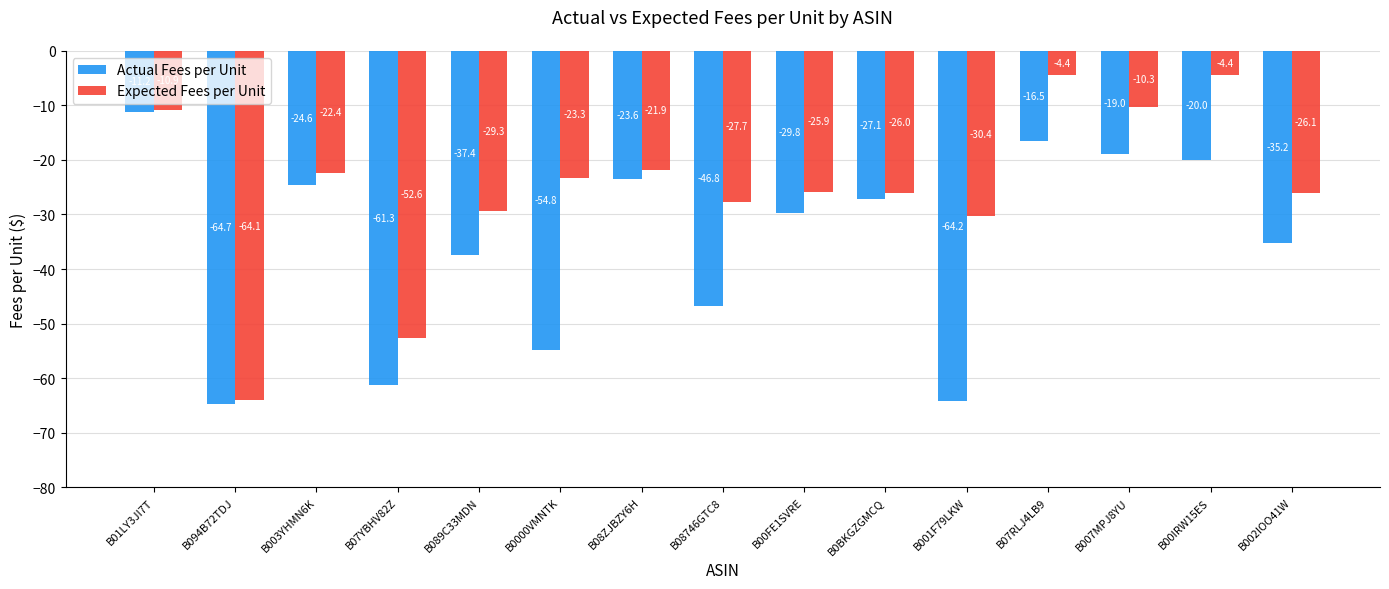

What is the difference between the maximum and minimum values in the Actual Fees per Unit series?

53.5